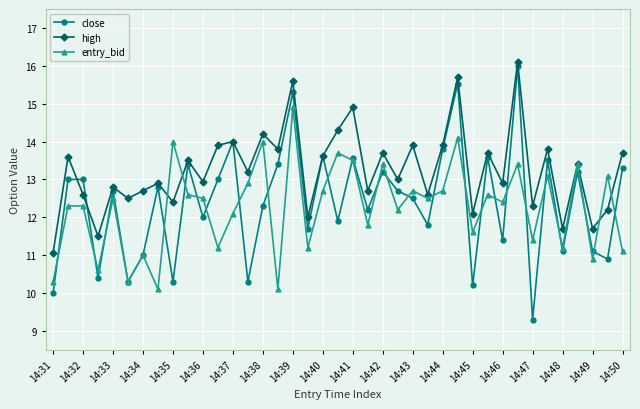

Reading left to right, what are all the values shown in this chart?

close: 10.0	13.0	13.0	10.4	12.7	10.3	11.0	12.8	10.3	13.4	12.0	13.0	14.0	10.3	12.3	13.4	15.3	11.7	13.6	11.9	13.6	12.2	13.2	12.7	12.5	11.8	13.8	15.5	10.2	13.6	11.4	16.0	9.3	13.5	11.1	13.2	11.1	10.9	13.3
high: 11.1	13.6	12.6	11.5	12.8	12.5	12.7	12.9	12.4	13.5	12.9	13.9	14.0	13.2	14.2	13.8	15.6	12.0	13.6	14.3	14.9	12.7	13.7	13.0	13.9	12.6	13.9	15.7	12.1	13.7	12.9	16.1	12.3	13.8	11.7	13.4	11.7	12.2	13.7
entry_bid: 10.3	12.3	12.3	10.6	12.5	10.3	11.0	10.1	14.0	12.6	12.5	11.2	12.1	12.9	14.0	10.1	14.9	11.2	12.7	13.7	13.5	11.8	13.4	12.2	12.7	12.5	12.7	14.1	11.6	12.6	12.4	13.4	11.4	13.1	11.2	13.4	10.9	13.1	11.1